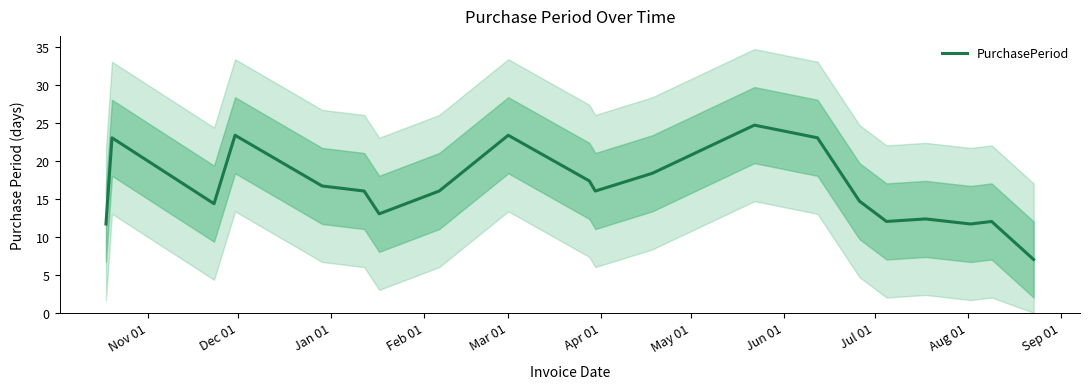

What is the maximum value for PurchasePeriod?

24.7